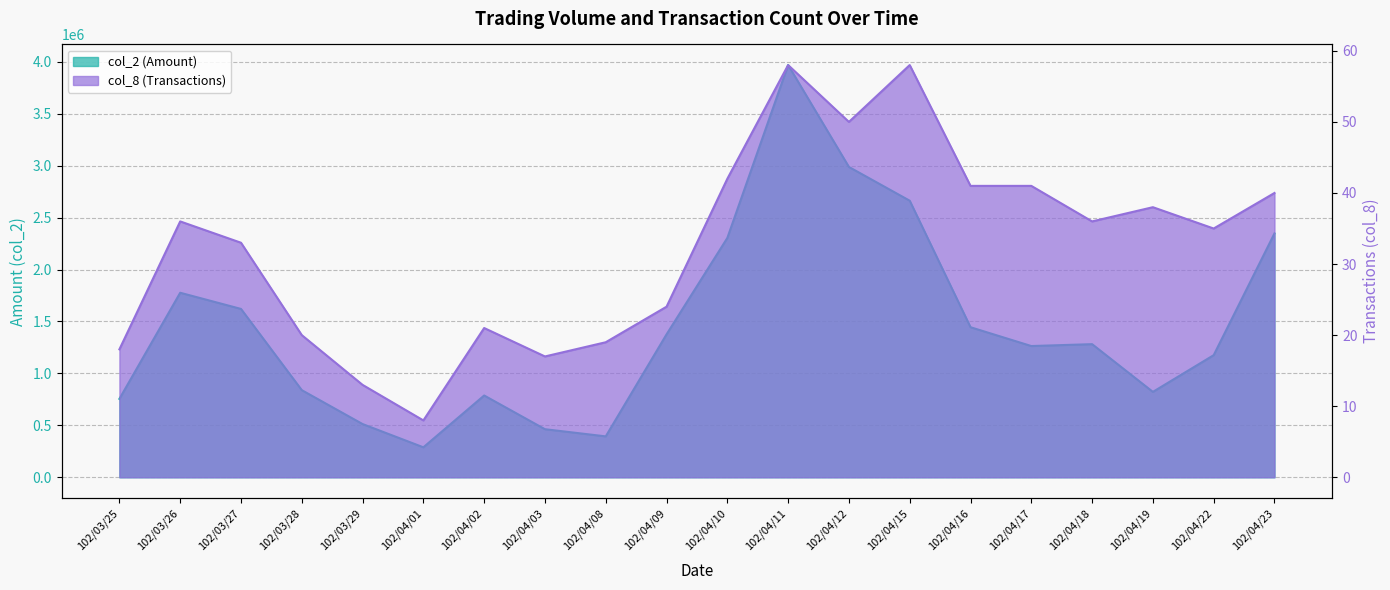

List the series in order of their overall mean, highest first.

col_2, col_8